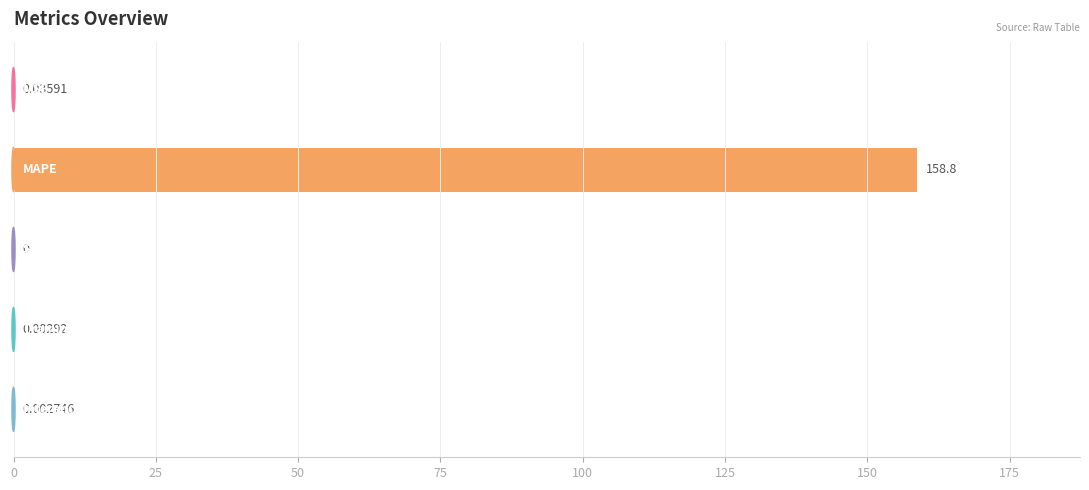

What is the sum of all values?

158.8